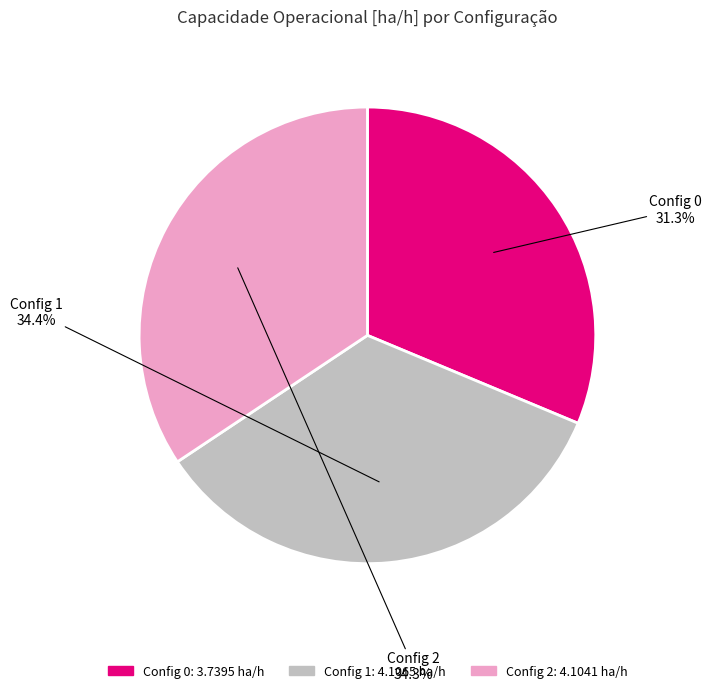

Is there any slice that represents more than half of the pie?

No